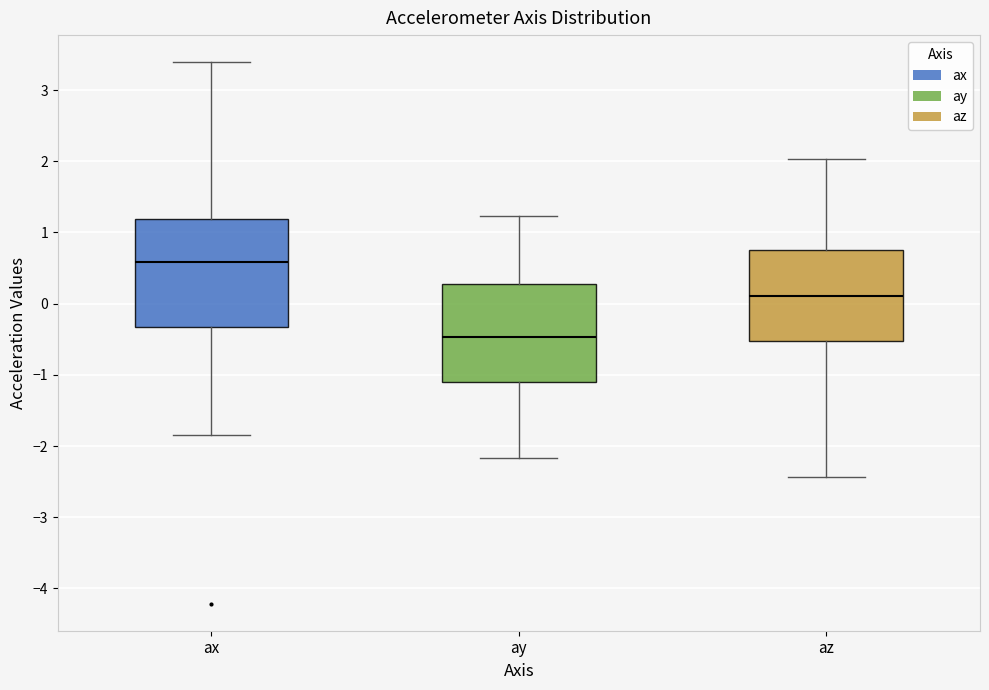

Where is the lower edge of the box for ax on the y-axis? The values are not printed on the chart, so give them approximately, as read against the axis.

-0.3